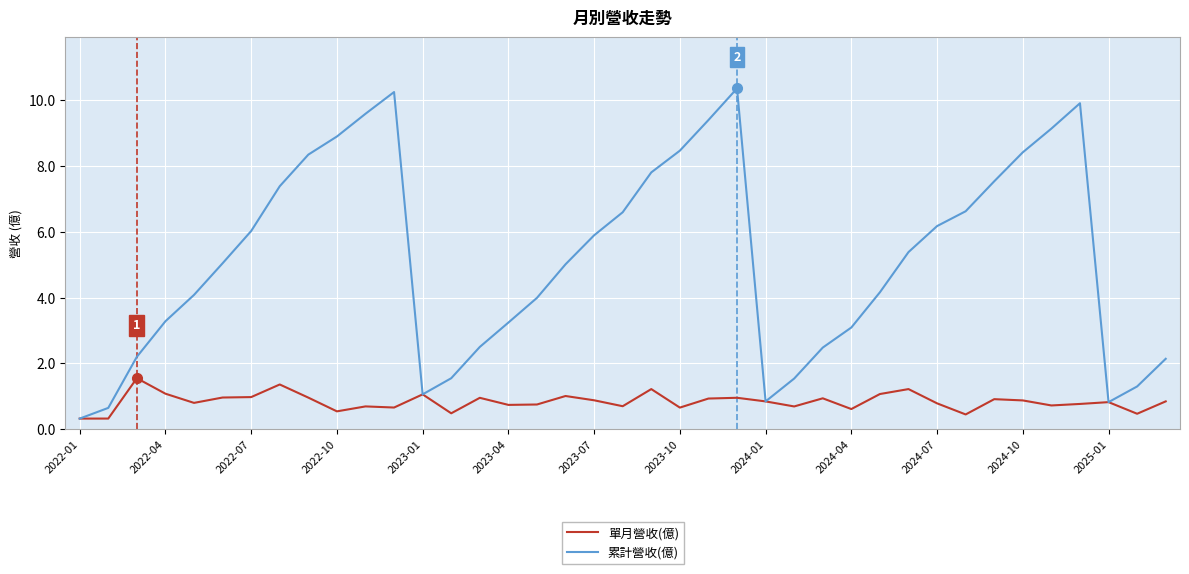

Which series has the largest total across all categories?

累計營收(億)